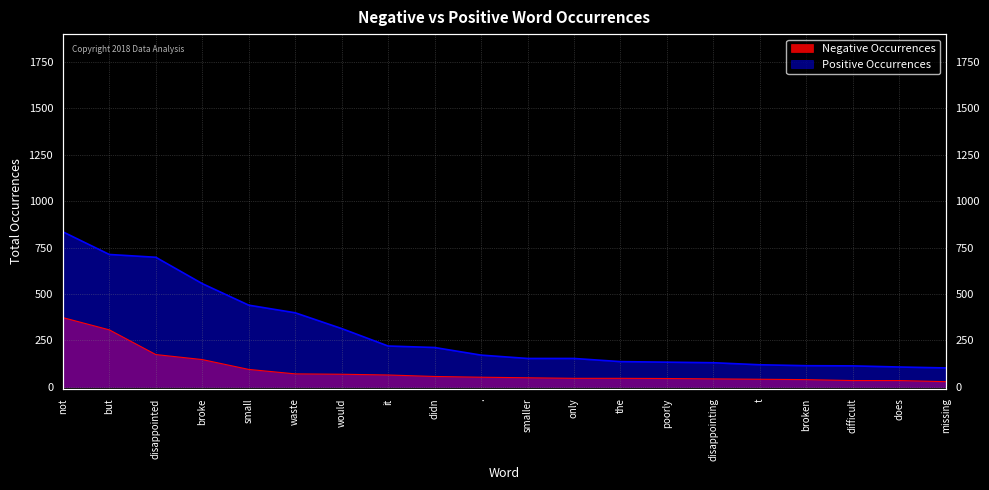

What is the approximate value of Negative Occurrences at smaller, to the nearest 10?

50